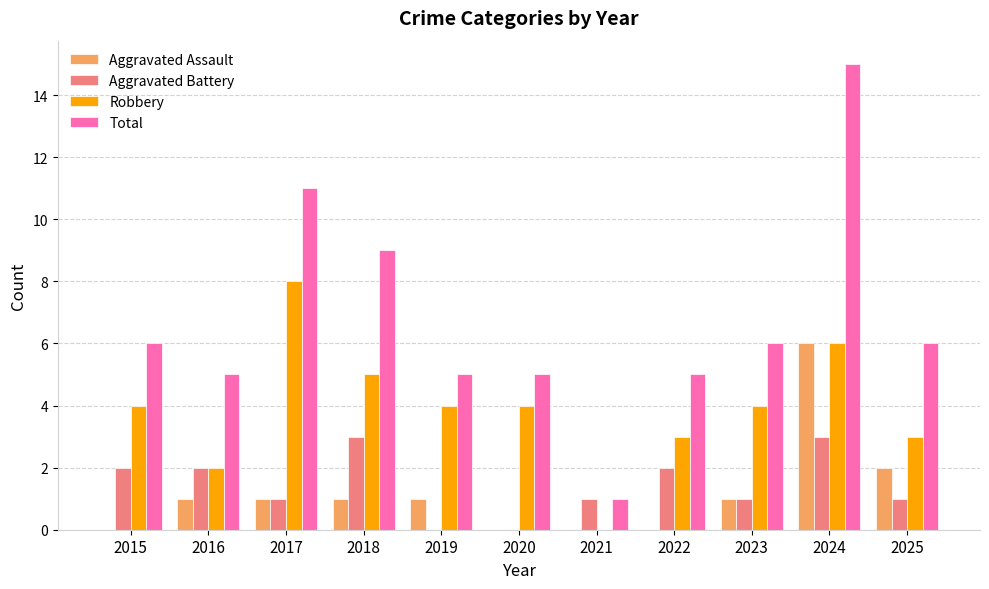

The value of Aggravated Assault at 2023 is 1. True or false?

True